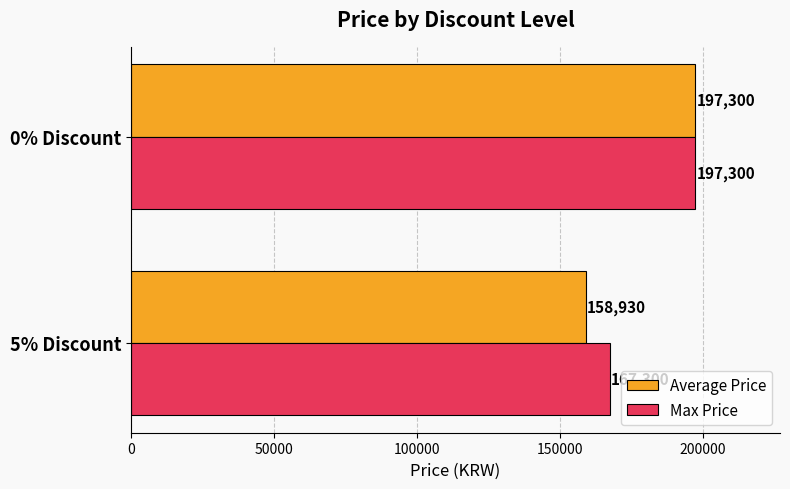

Rank the categories by Max Price value from highest to lowest.

0% Discount, 5% Discount